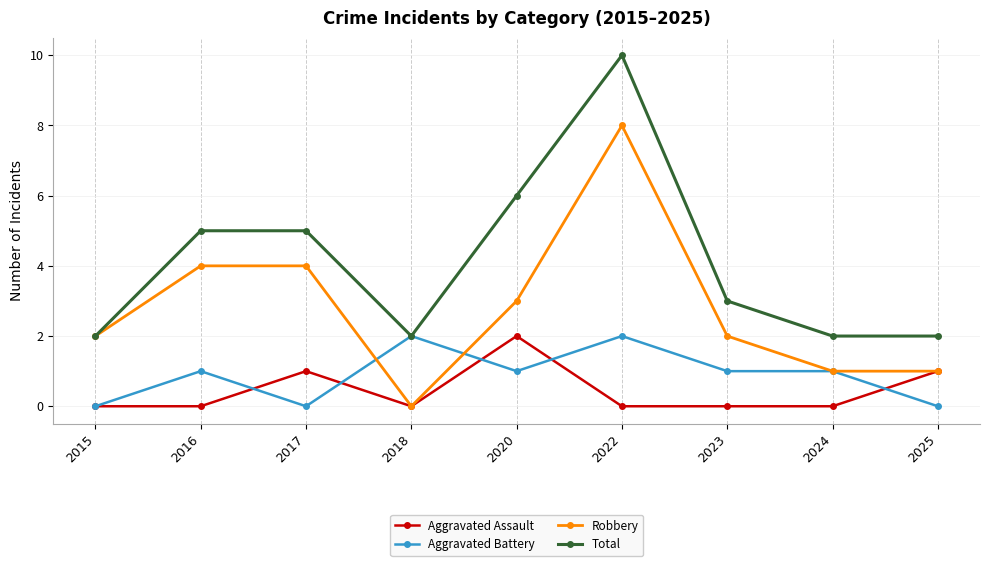

Between which two adjacent categories do Aggravated Battery and Robbery first intersect?

2017 and 2018